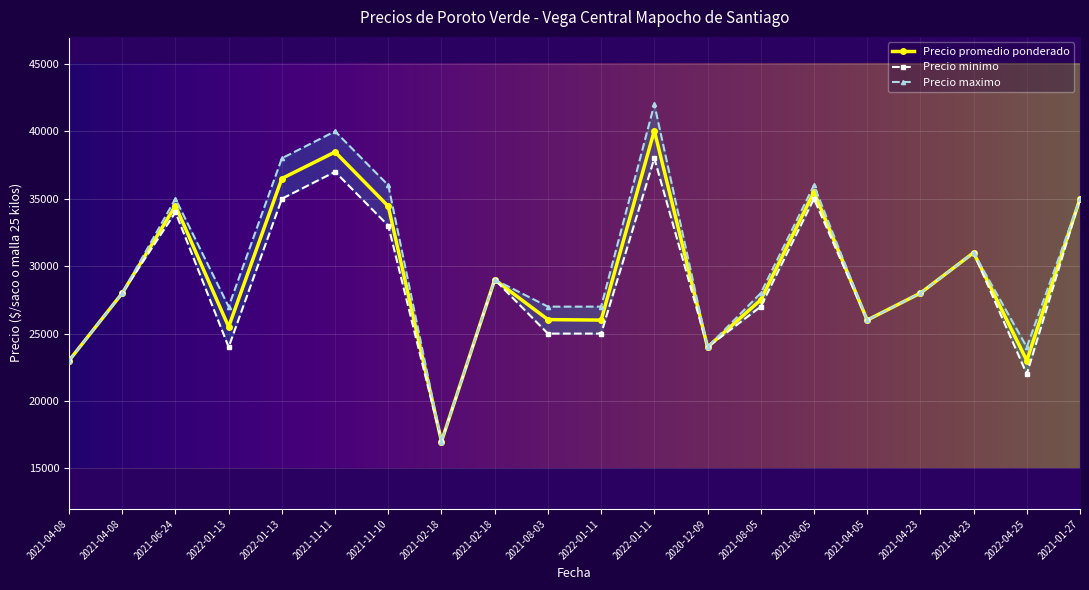

Between 2021-11-10 and 2021-04-08, which is larger?

2021-11-10